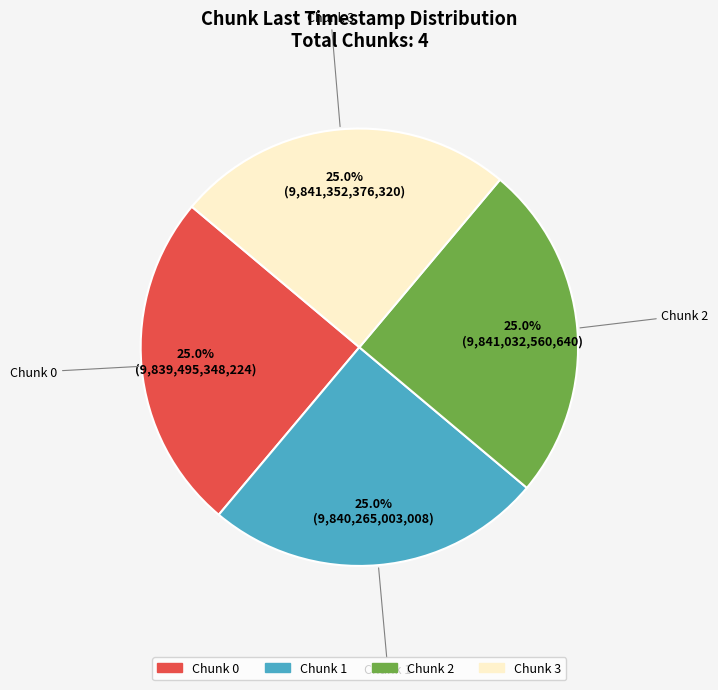

How many slices are in this pie chart?

4